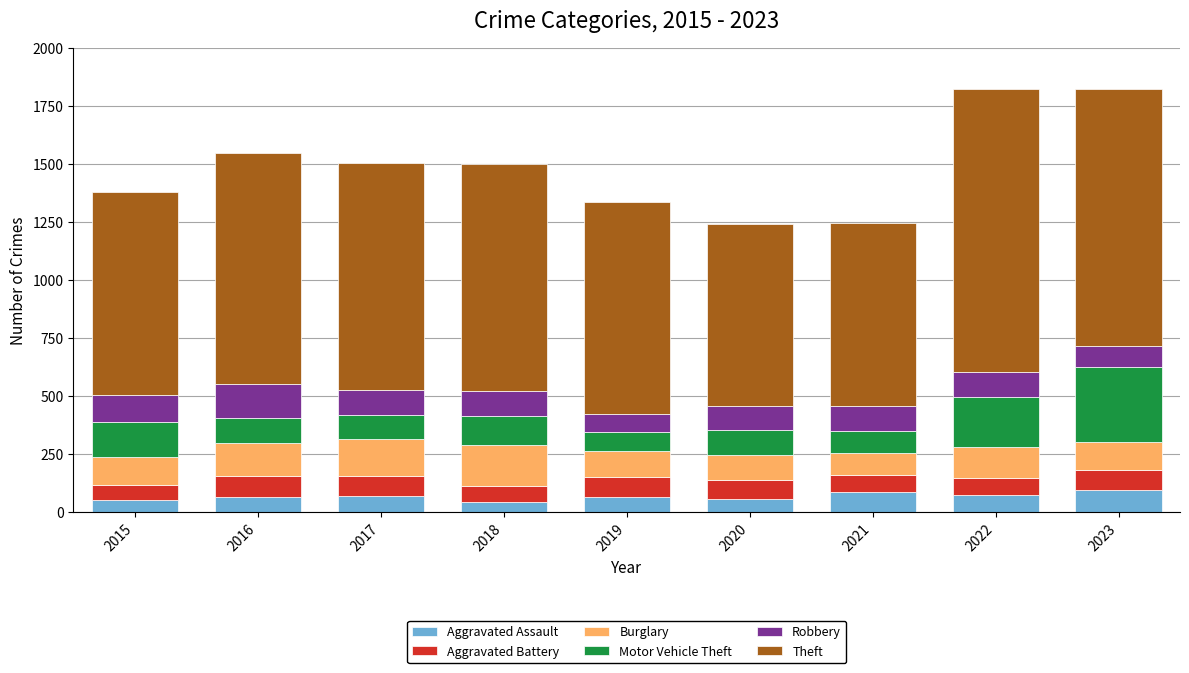

What is the highest value of the Aggravated Assault series?

95